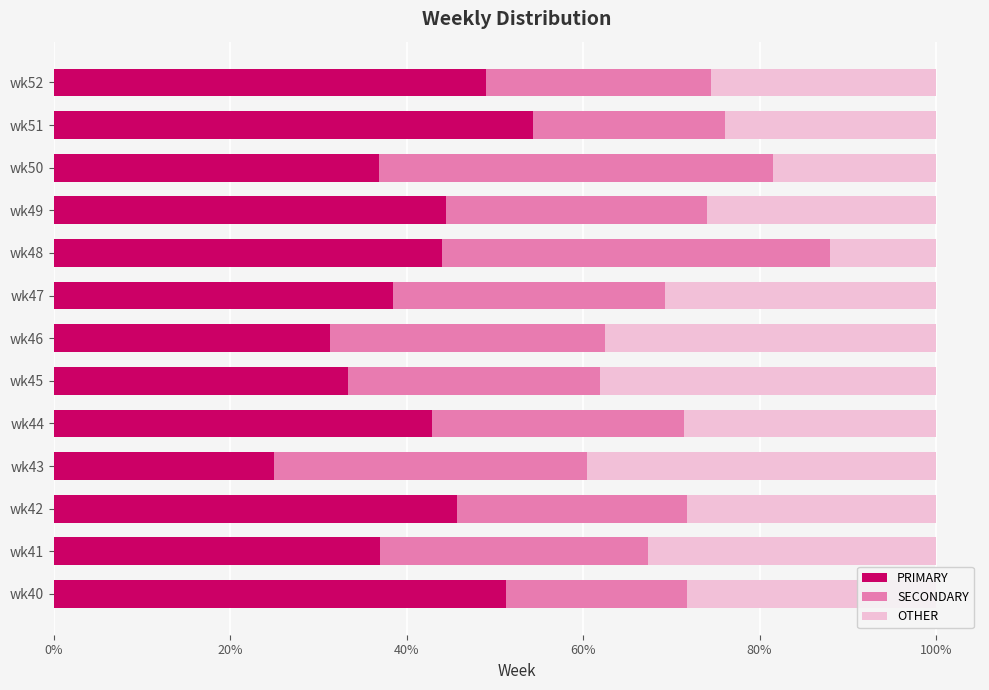

How many categories are shown in the chart?

13